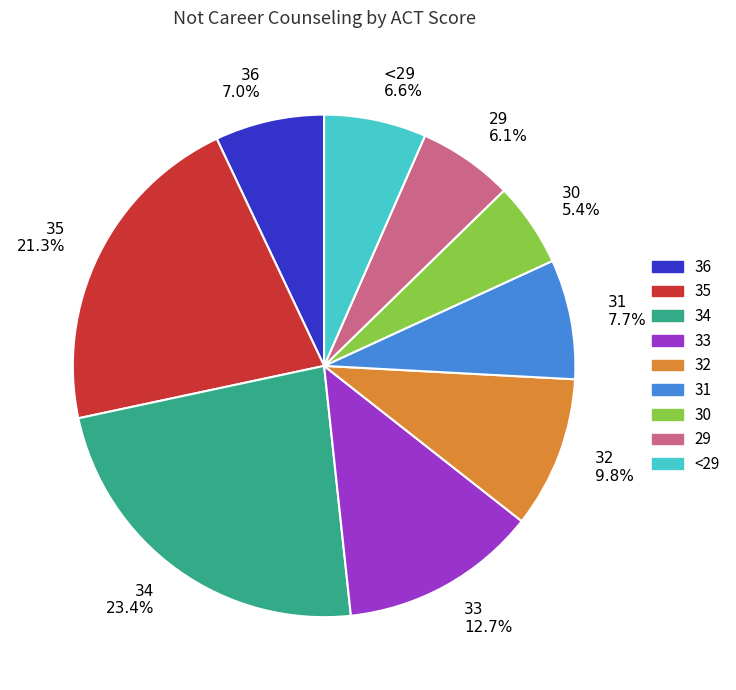

Is there any slice that represents more than half of the pie?

No